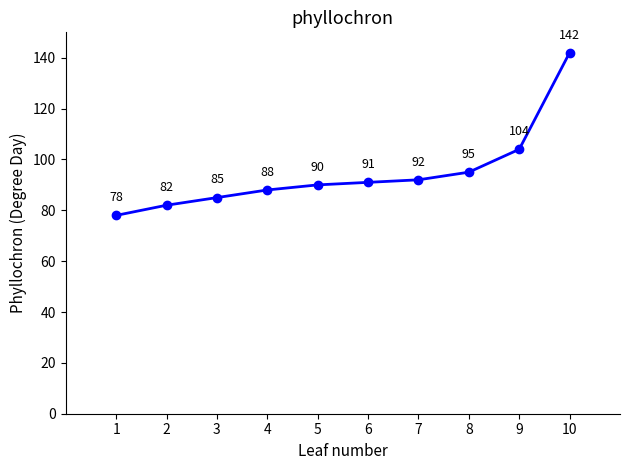

How many distinct data groups are displayed?

1